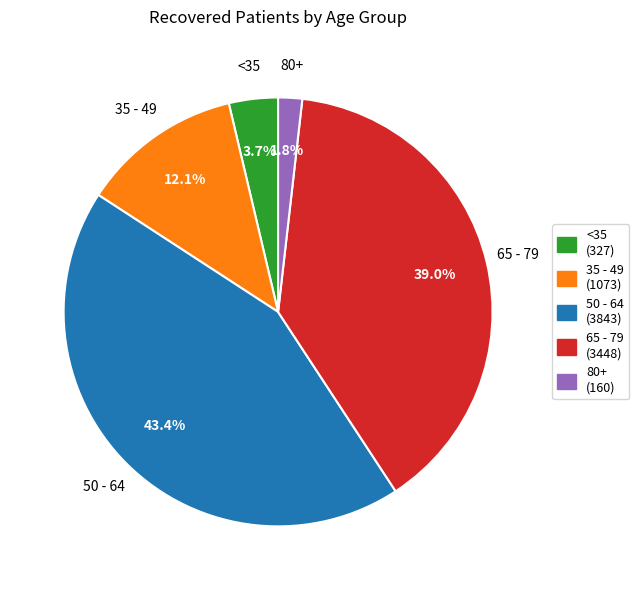

Does any single category account for the majority?

No